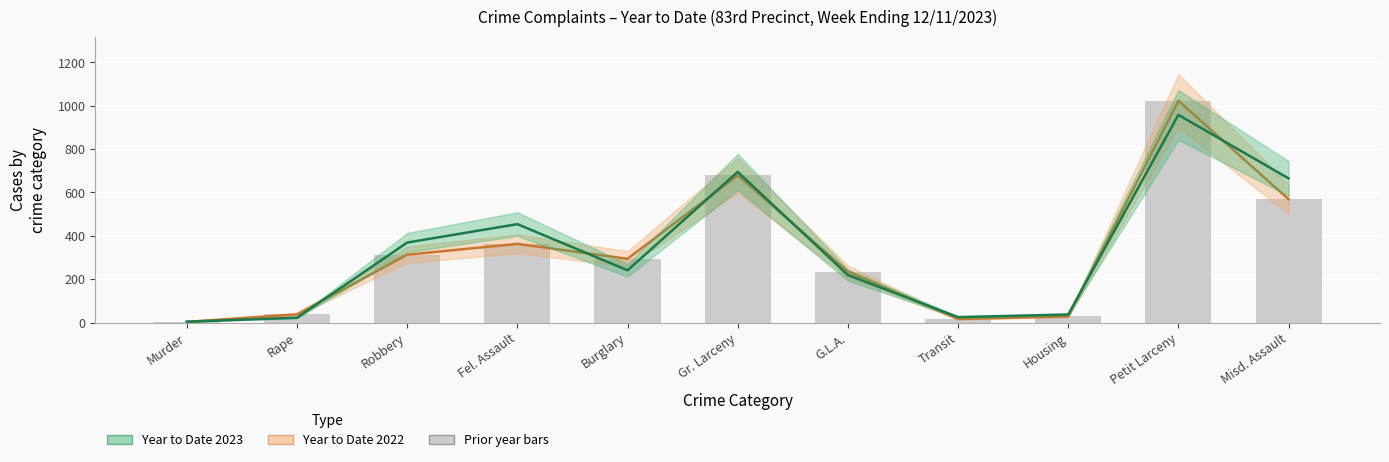

Reading left to right, list all the values displayed in this chart.

Year to Date 2022: Murder=3	Rape=38	Robbery=313	Fel. Assault=363	Burglary=294	Gr. Larceny=679	G.L.A.=235	Transit=16	Housing=28	Petit Larceny=1023	Misd. Assault=569
Year to Date 2023: Murder=4	Rape=22	Robbery=369	Fel. Assault=454	Burglary=241	Gr. Larceny=695	G.L.A.=219	Transit=25	Housing=37	Petit Larceny=958	Misd. Assault=665